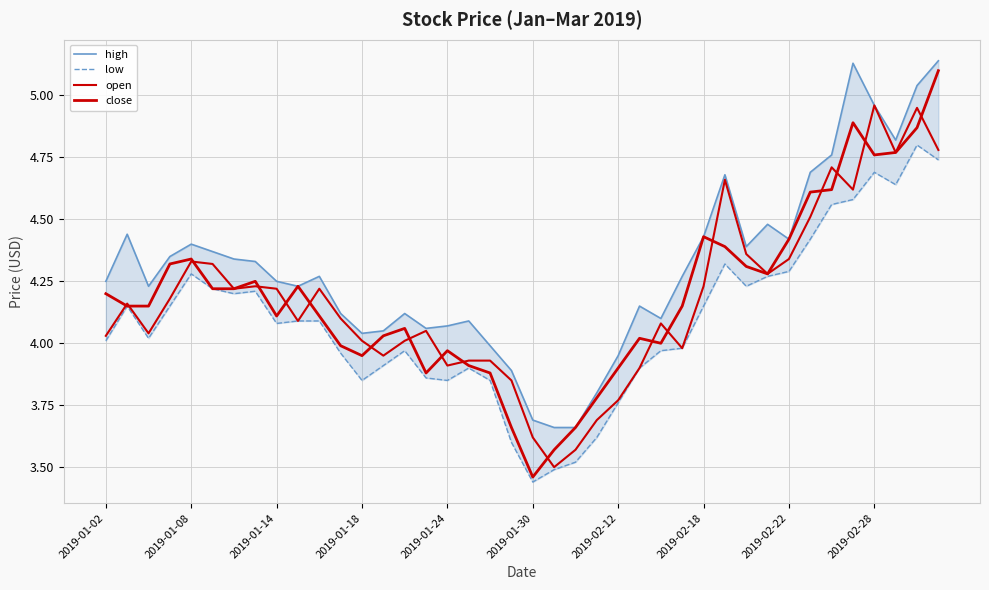

List the series in order of their peak value, lowest first.

low, open, close, high